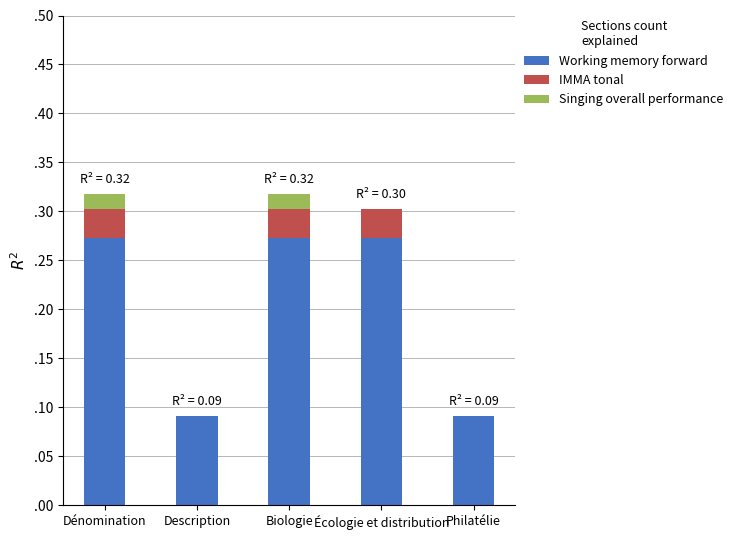

The value of Singing overall performance at Biologie is 0.0. True or false?

False